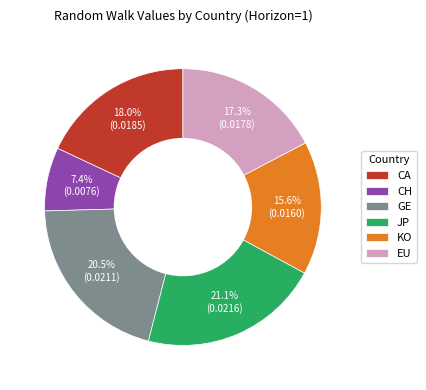

What is the smallest slice in the pie chart?

CH